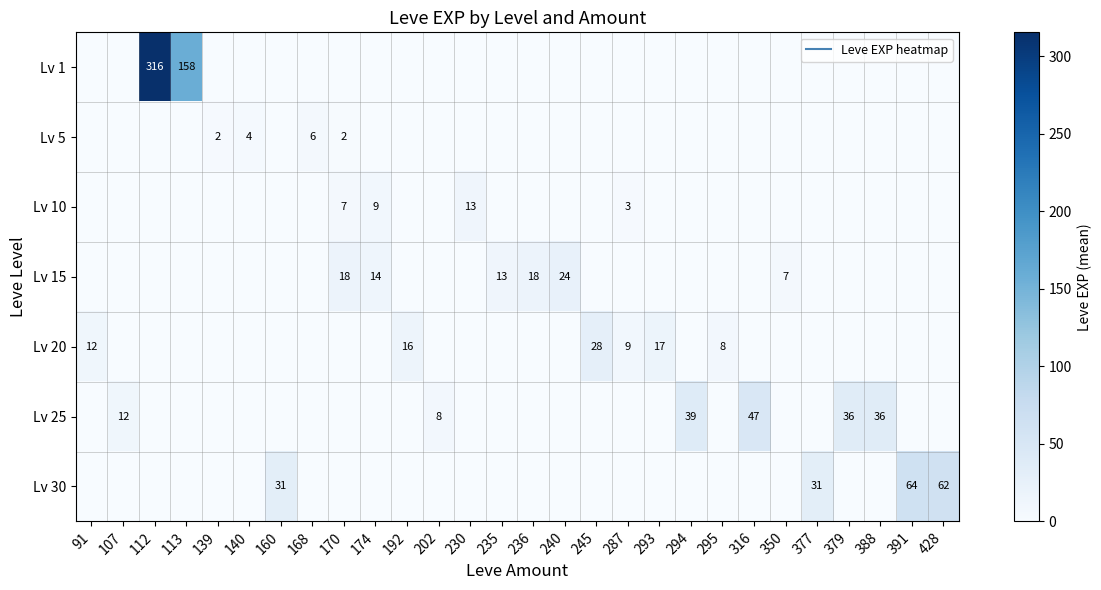

What is the total value across all series at 113?

158.2